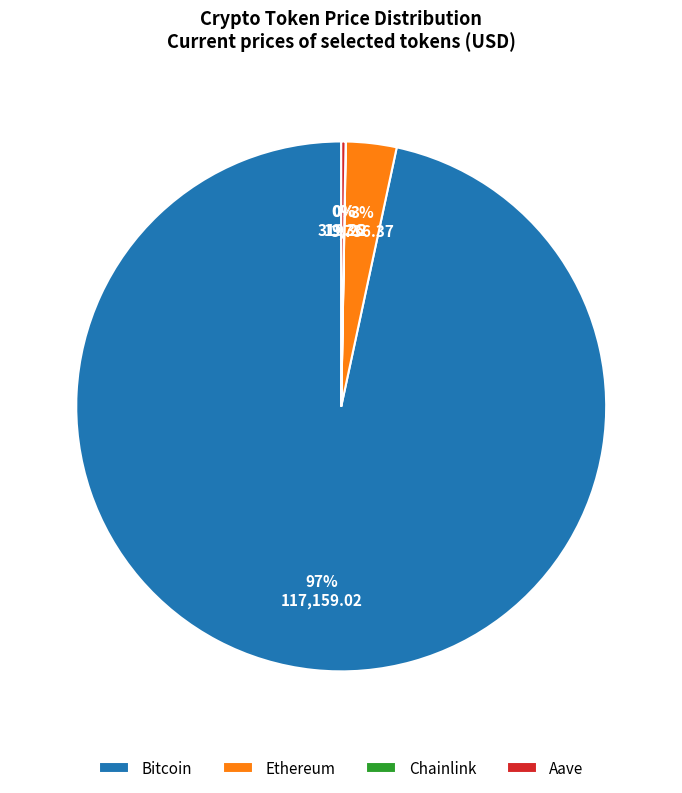

Is there a majority slice in this chart?

Yes